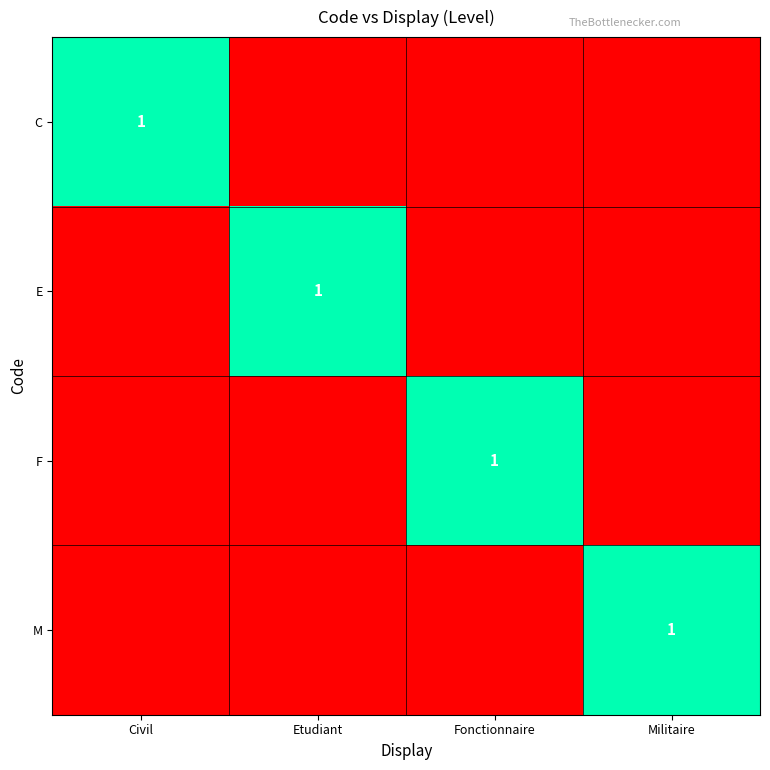

Which has a higher value, Etudiant or Militaire?

Etudiant